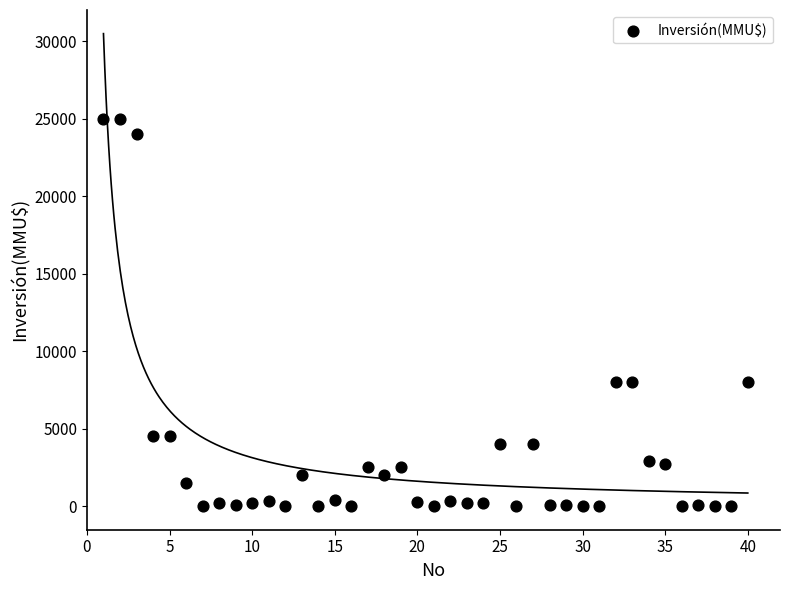

What is the range of X values (max minus min)?

39